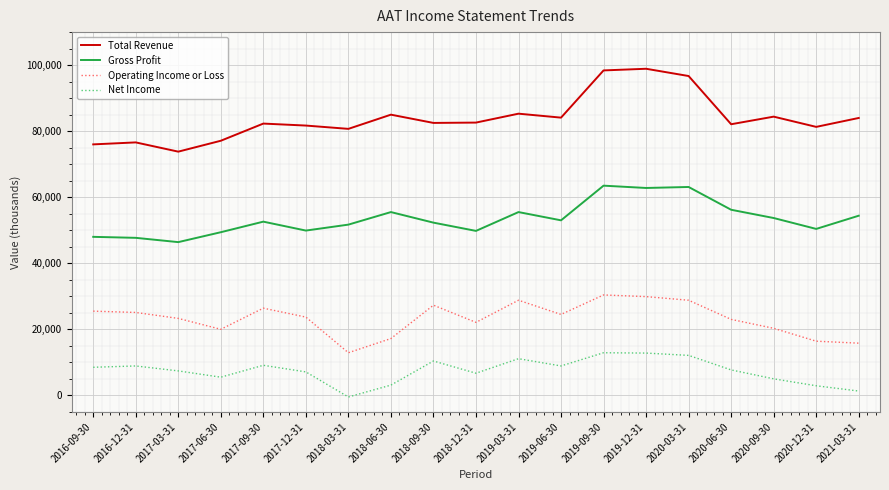

Between 2019-09-30 and 2021-03-31, which series saw the biggest shift?

Operating Income or Loss